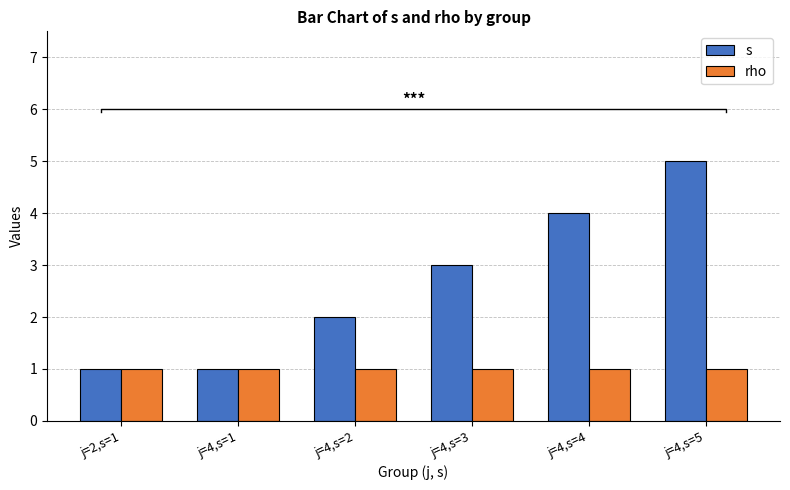

Which category has the lowest value across all series?

j=2,s=1